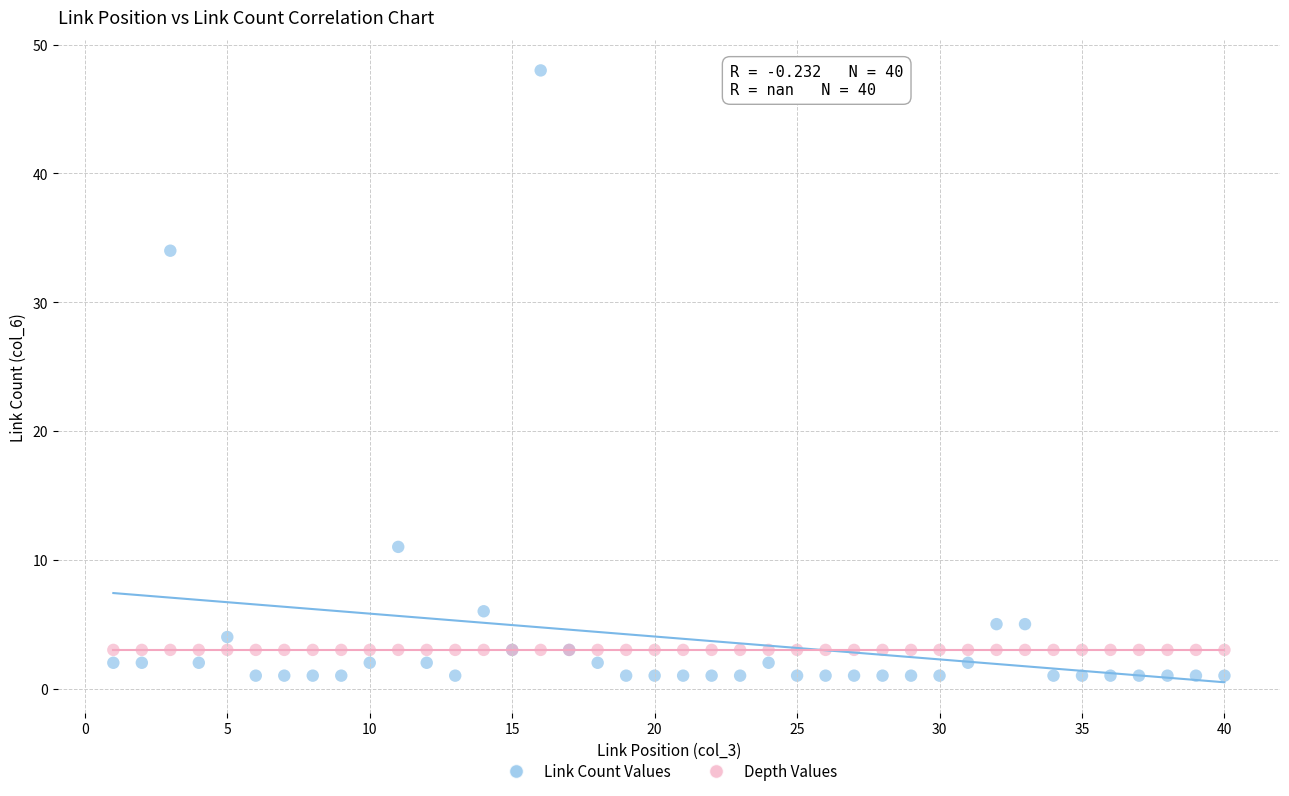

Which series reaches the maximum Y coordinate?

Link Count Values